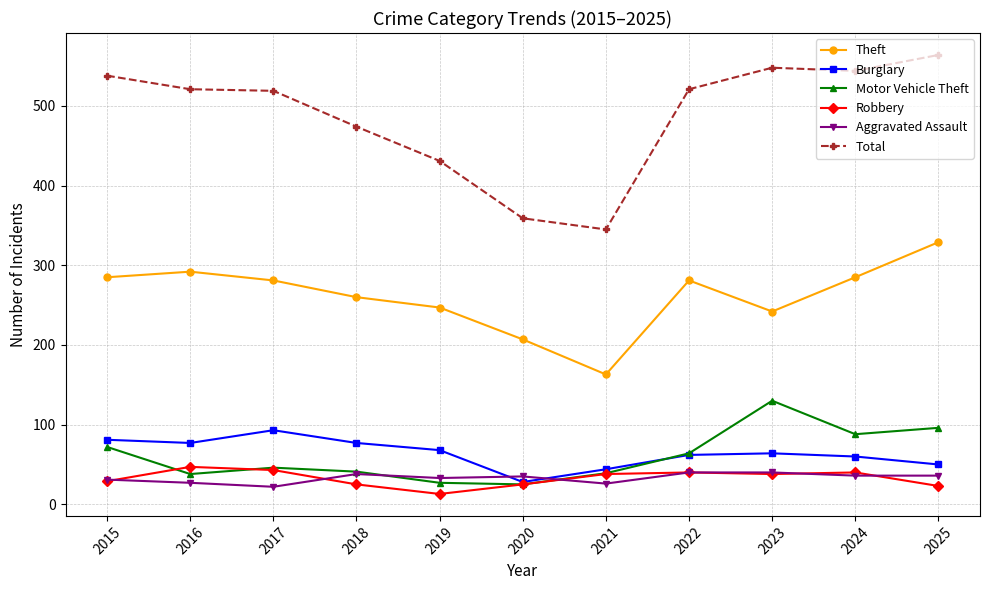

Which series has the largest total across all categories?

Total